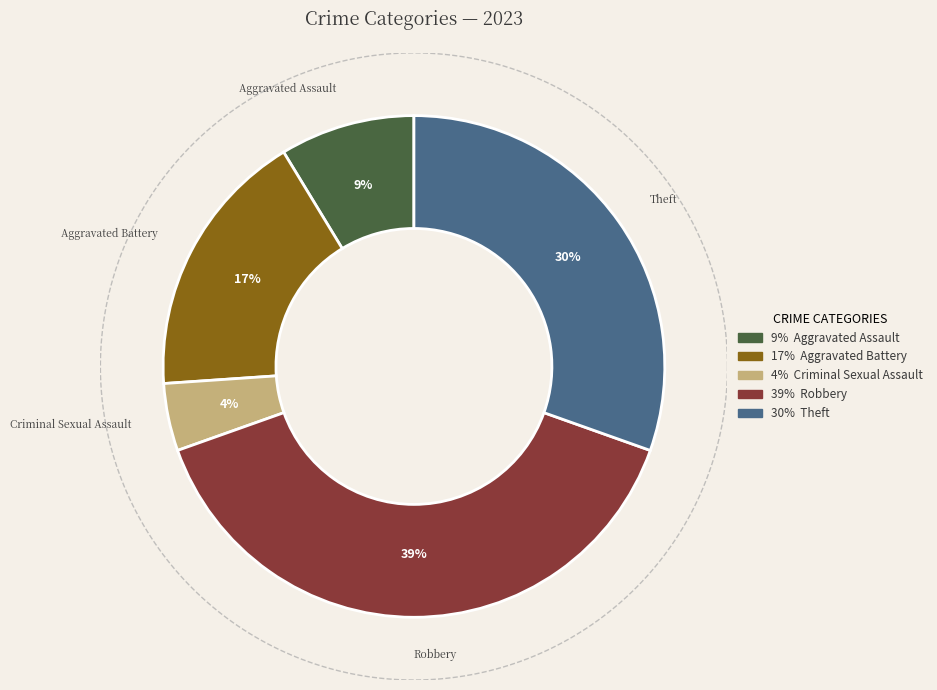

What percentage is the Criminal Sexual Assault slice, to the nearest percent?

4%